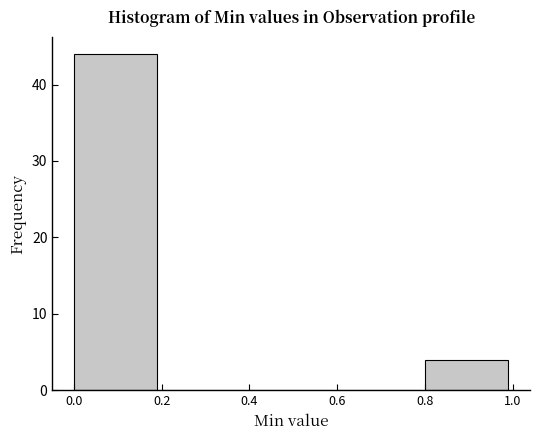

Over which range of the x-axis is the bar tallest?

0.0 to 0.2